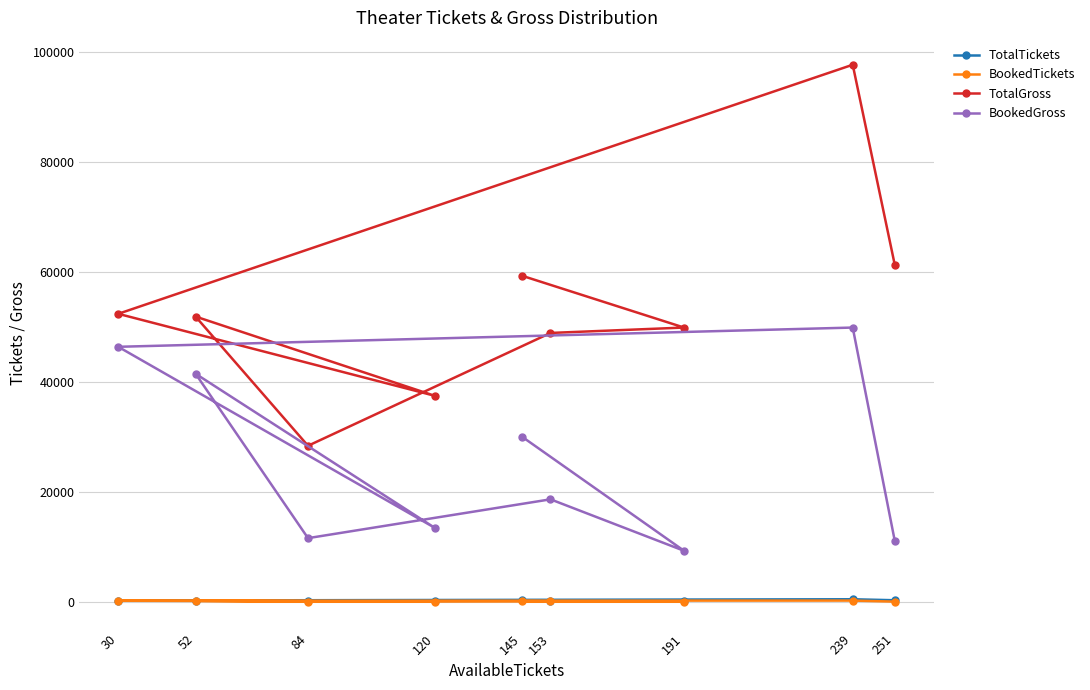

Which series has the largest range (max minus min)?

TotalGross